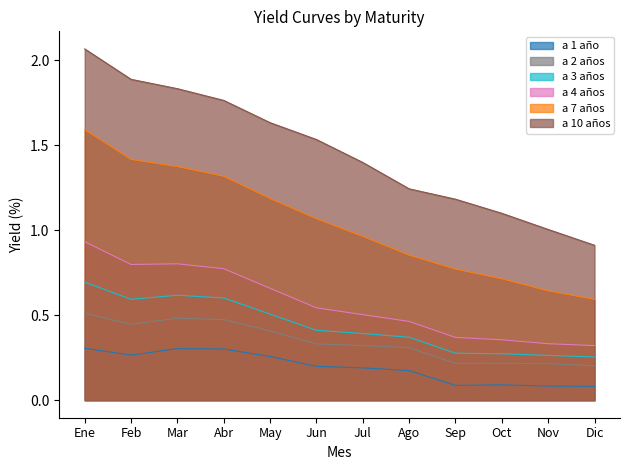

What is the value of the a 7 años point at the 11th from the left?

0.6